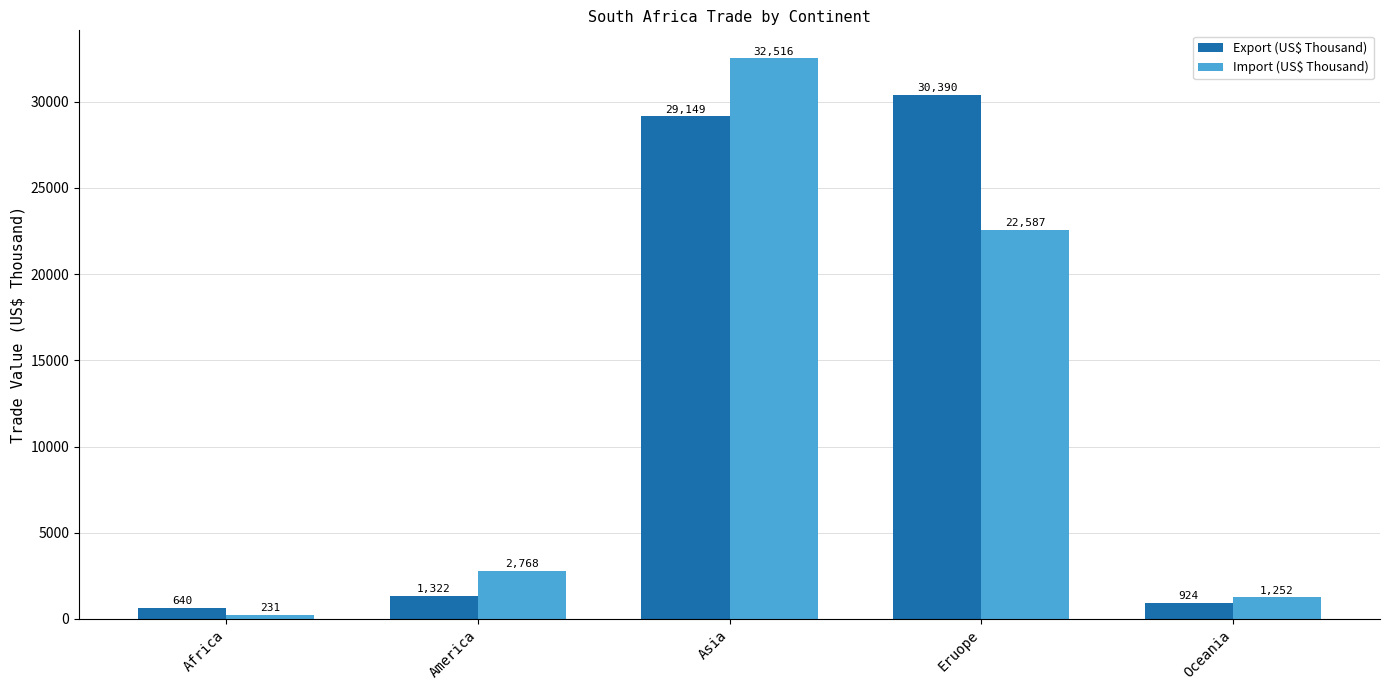

What is the approximate value of Export (US$ Thousand) at Eruope?

30390.4